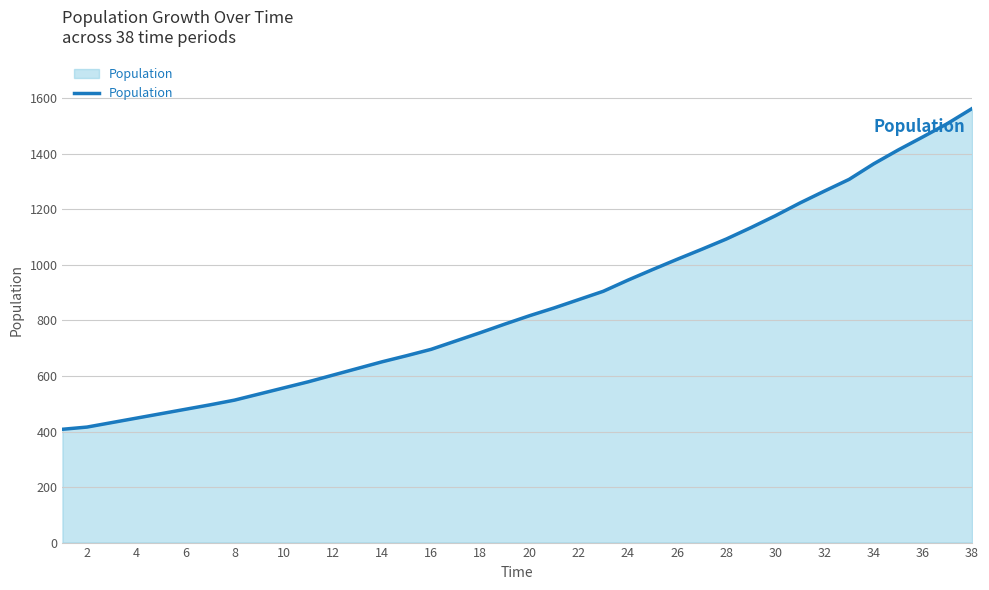

What is the maximum value shown in the chart?

1563